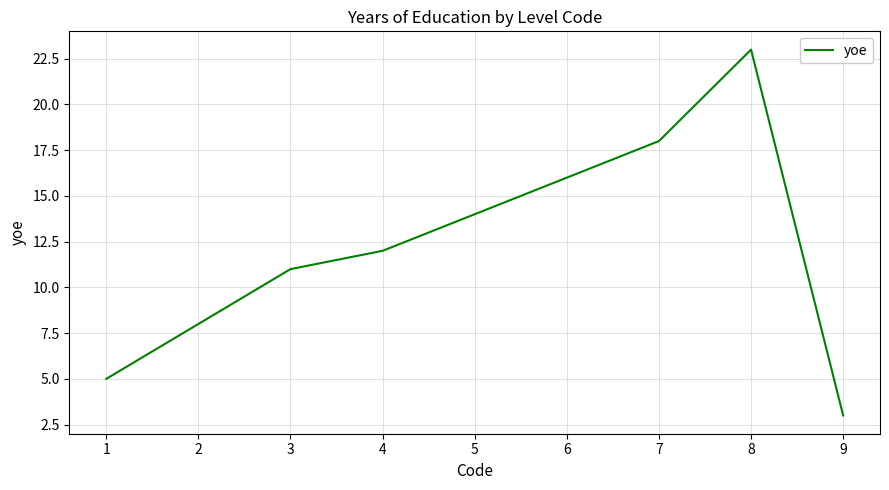

How many lines are shown in the chart?

1